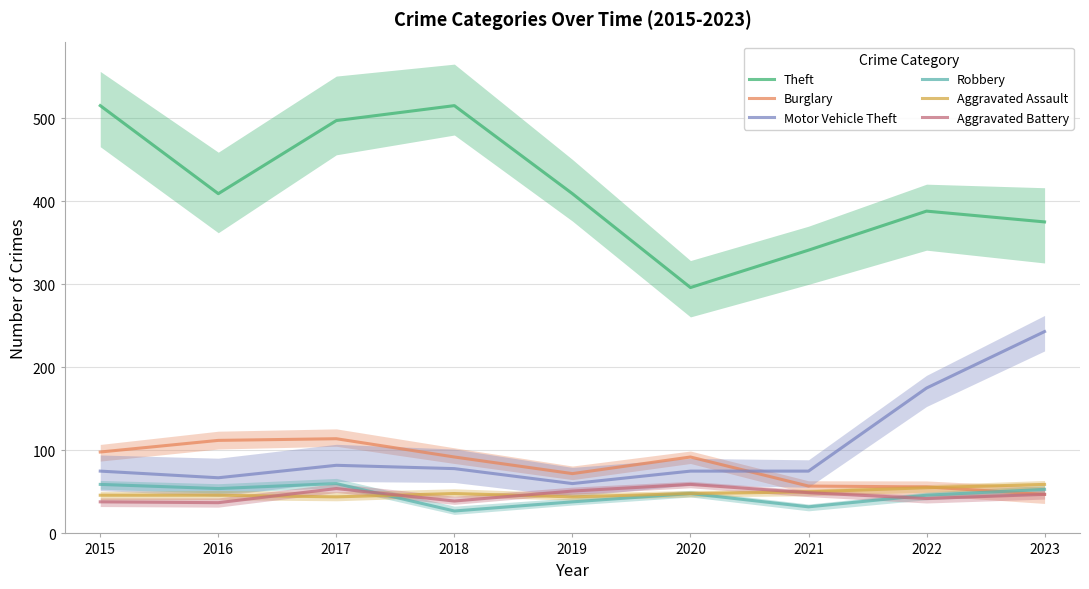

Count the number of data series in this chart.

6